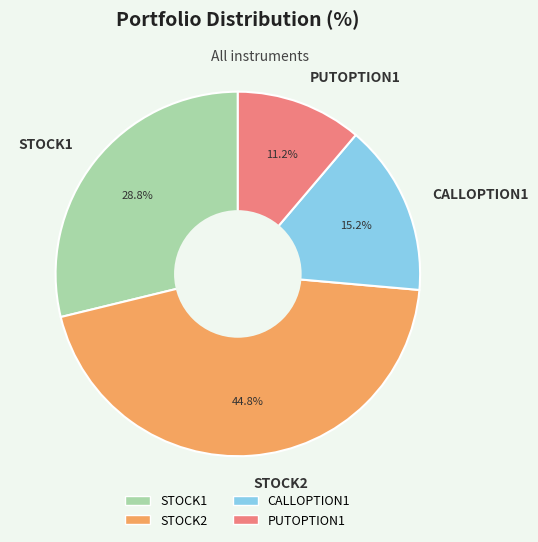

To the nearest percent, what percentage of the pie is STOCK1?

29%